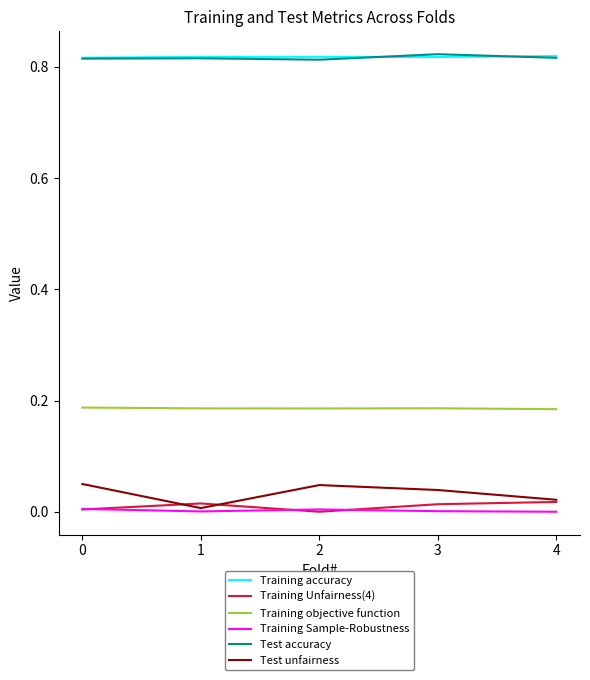

True or false: Test unfairness and Training accuracy cross at least once.

False